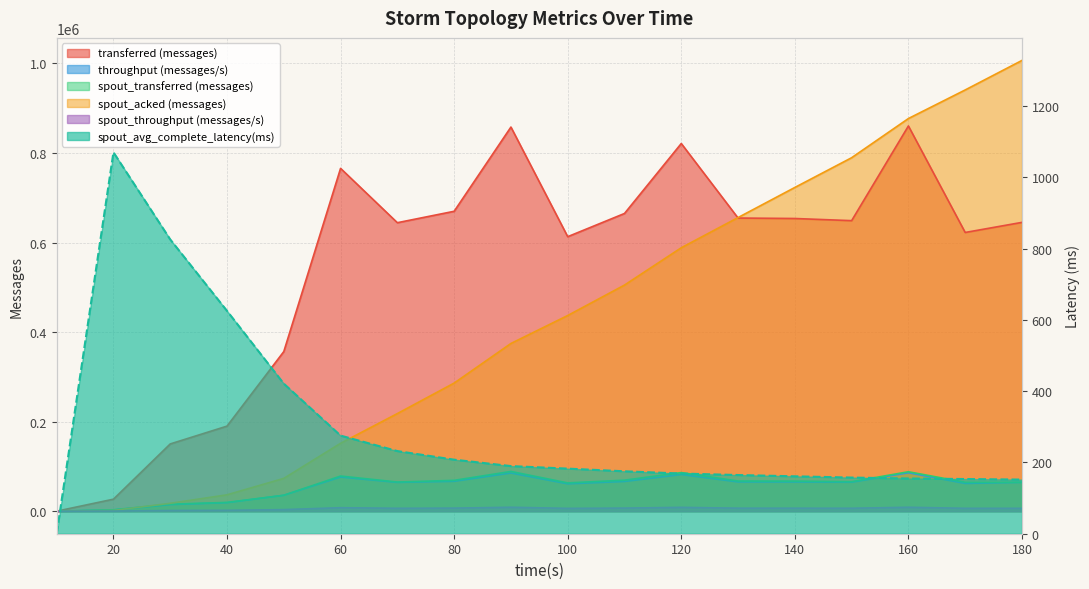

True or false: spout_avg_complete_latency(ms) and throughput (messages/s) cross at least once.

False